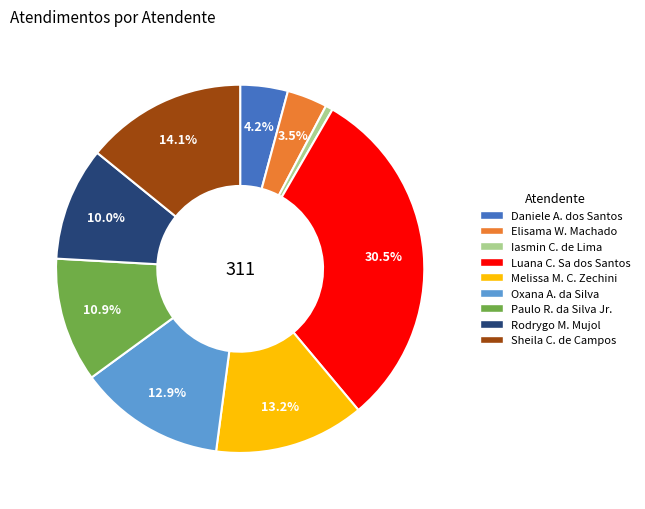

Is there any slice that represents more than half of the pie?

No